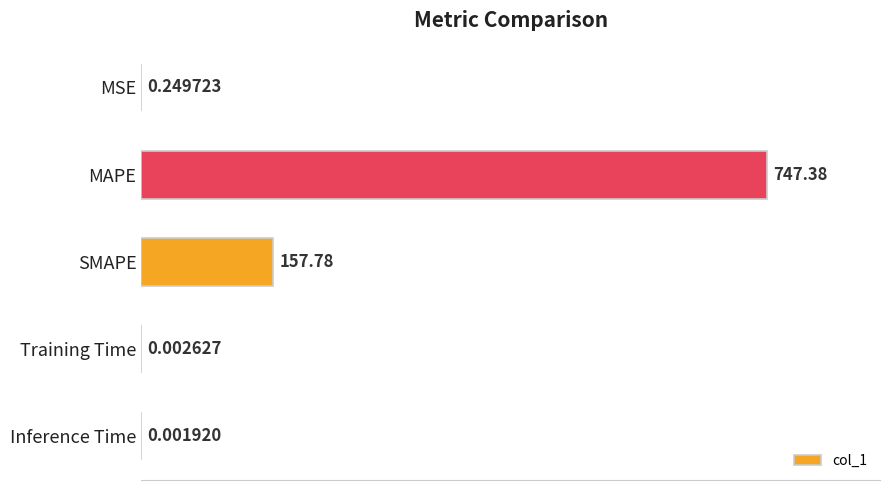

Where is the data nearest to the value 373?

SMAPE